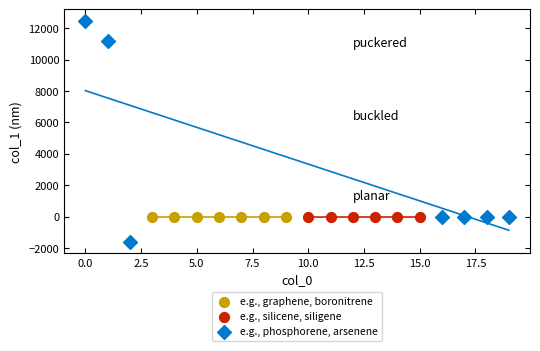

Which series reaches the minimum Y coordinate?

e.g., phosphorene, arsenene